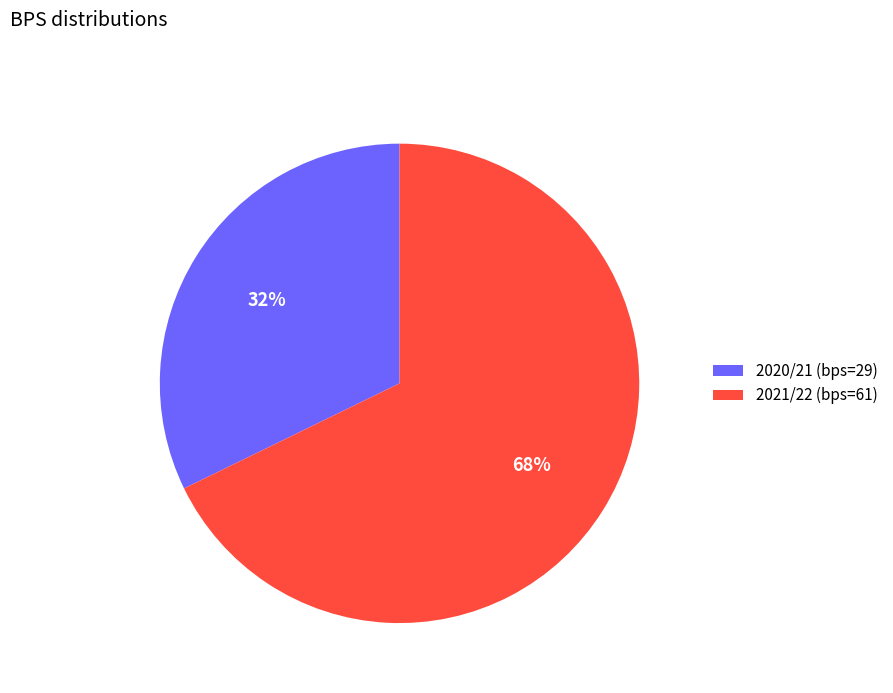

To the nearest percent, what portion does 2020/21 (bps=29) represent?

32%